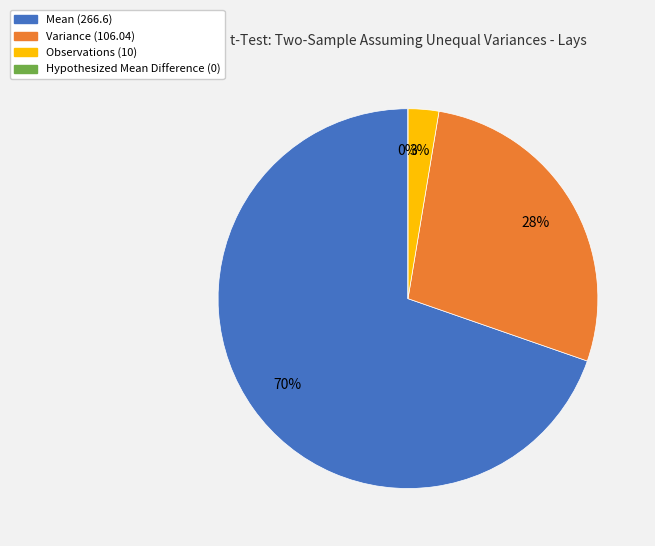

Count the number of slices in the pie.

4